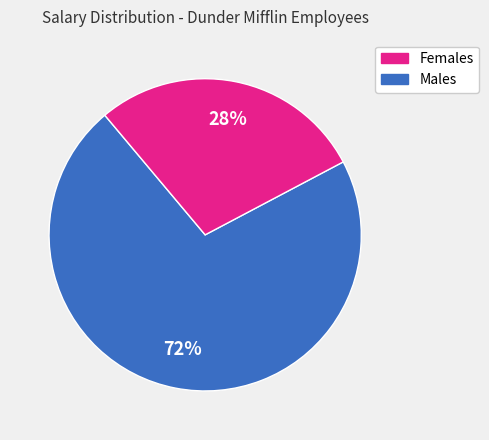

Is there any slice that represents more than half of the pie?

Yes